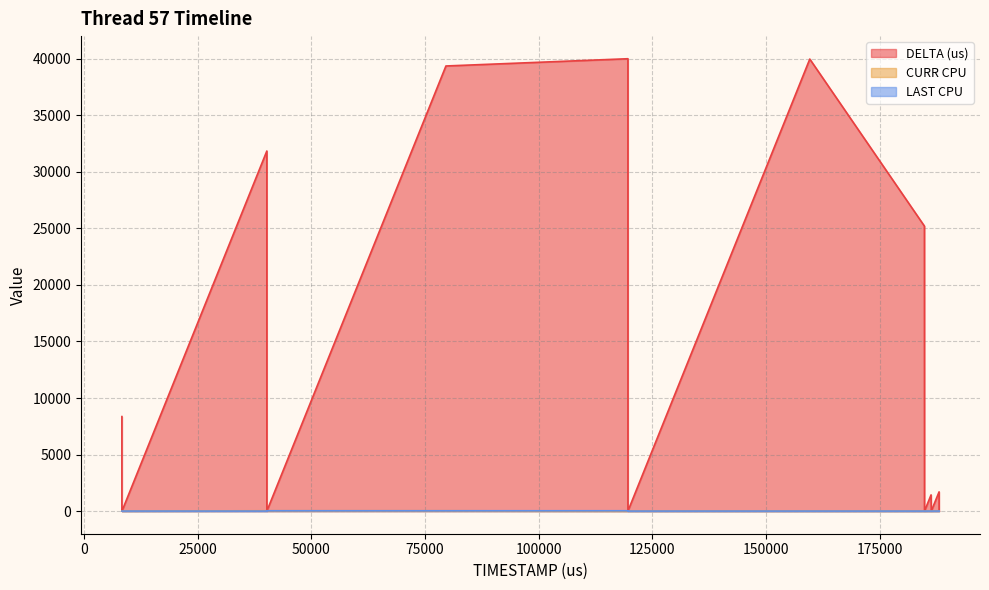

True or false: DELTA (us) has a value of 7 at 119617.

True